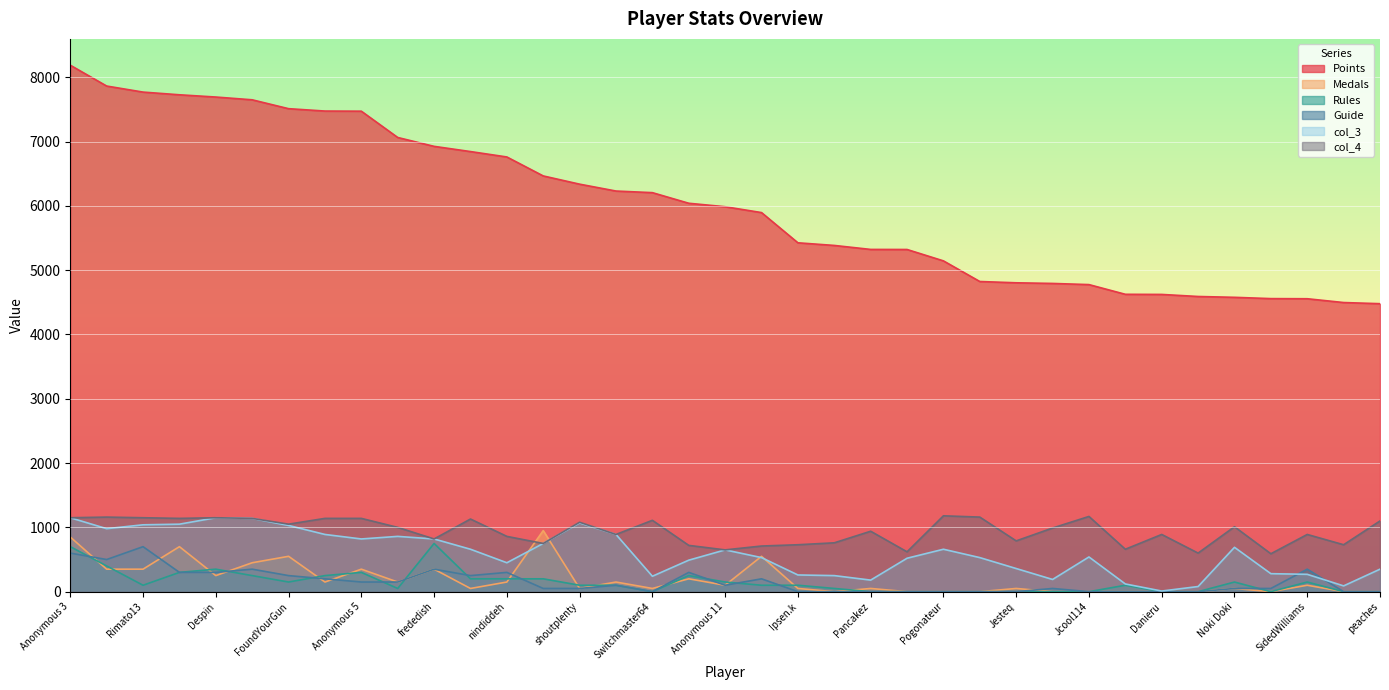

What is the total value across all series at Jcool114?

6486